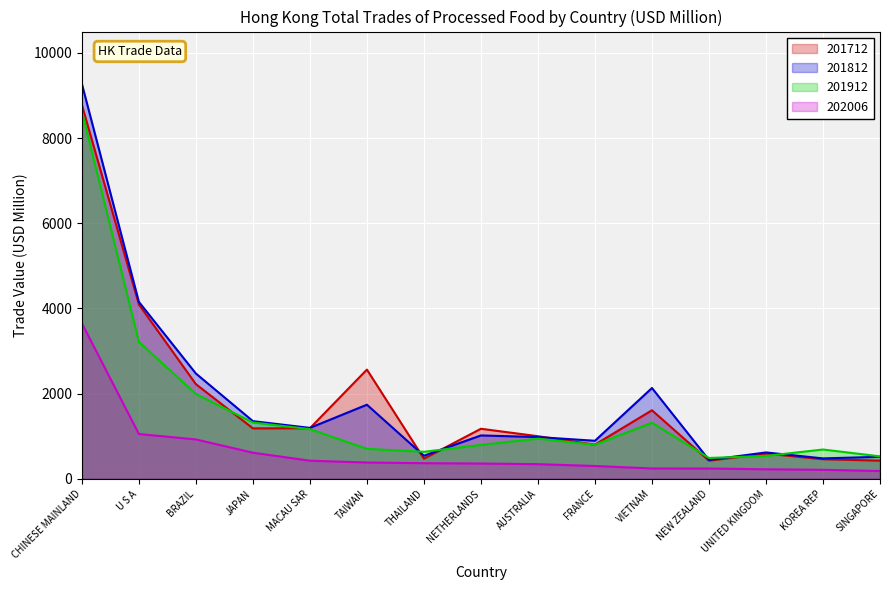

Is the value of 201912 at MACAU SAR greater than the value of 202006 at JAPAN?

Yes